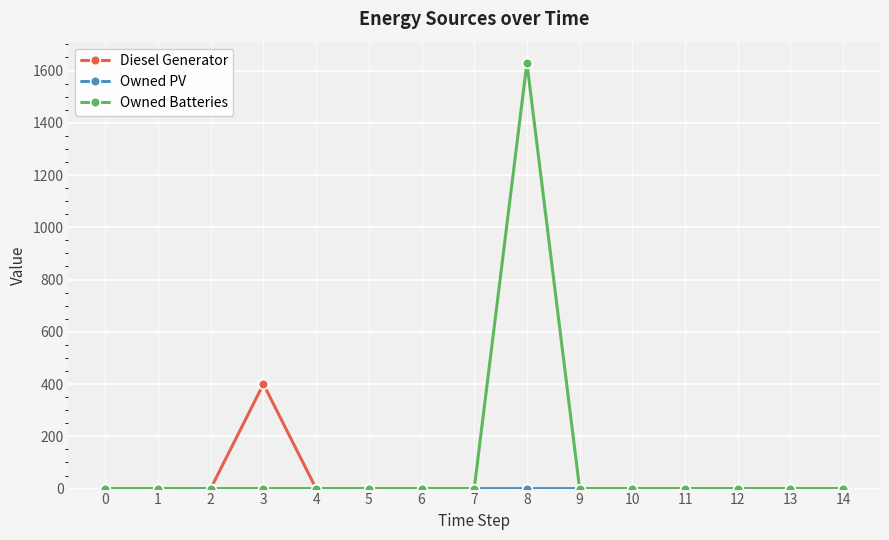

What is the greatest value displayed?

1629